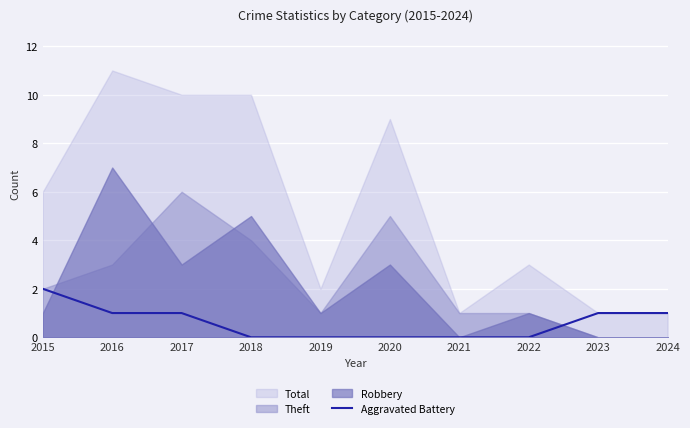

True or false: Aggravated Battery has a value of 2 at 2015.

True